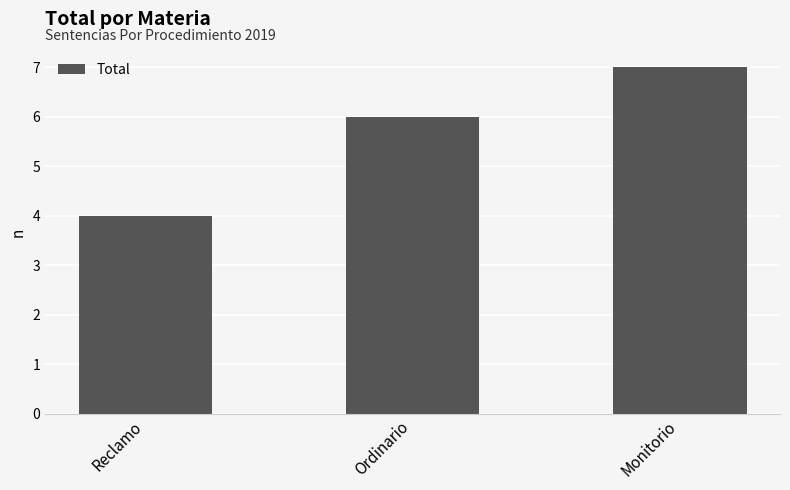

How many distinct data groups are displayed?

1